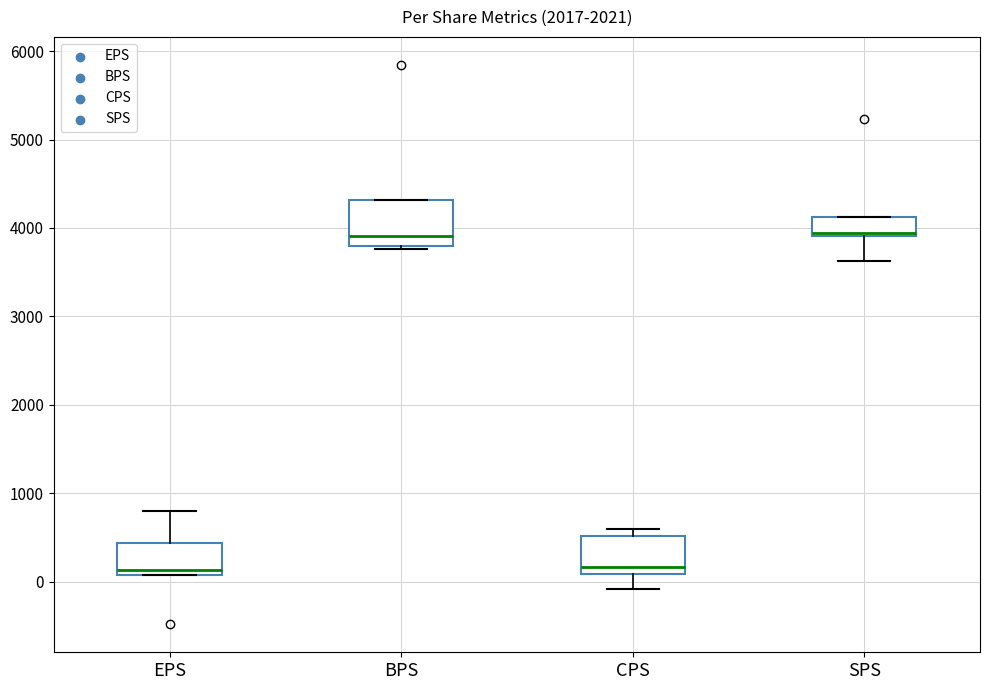

Reading left to right, read every box against the y-axis: the position of its median line, the range the box covers, and the ends of its whiskers. The values are not printed on the chart, so give them approximately, as read against the axis.

EPS: median 100 (just above the box's lower edge), box 100 to 400, whiskers 100 to 800
BPS: median 3900, box 3800 to 4300, whiskers 3800 to 4300
CPS: median 200, box 100 to 500, whiskers -100 to 600
SPS: median 3900 (just above the box's lower edge), box 3900 to 4100, whiskers 3600 to 4100